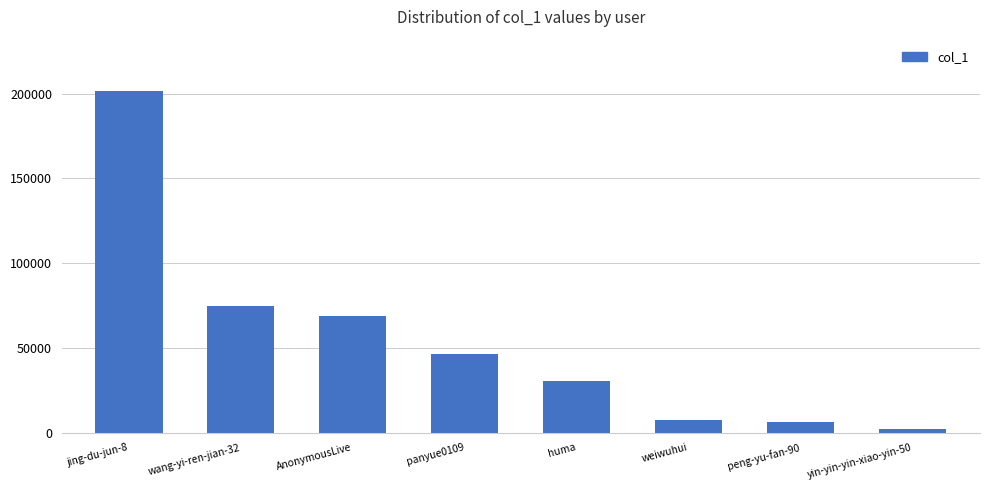

What is the value of the 2nd bar from the left?

74466